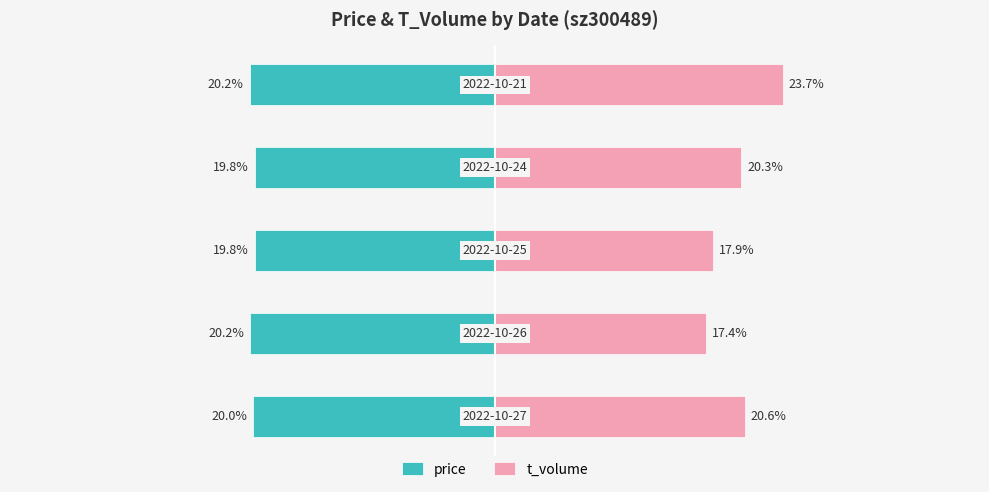

At −20, list the series in order from largest to smallest.

t_volume, price